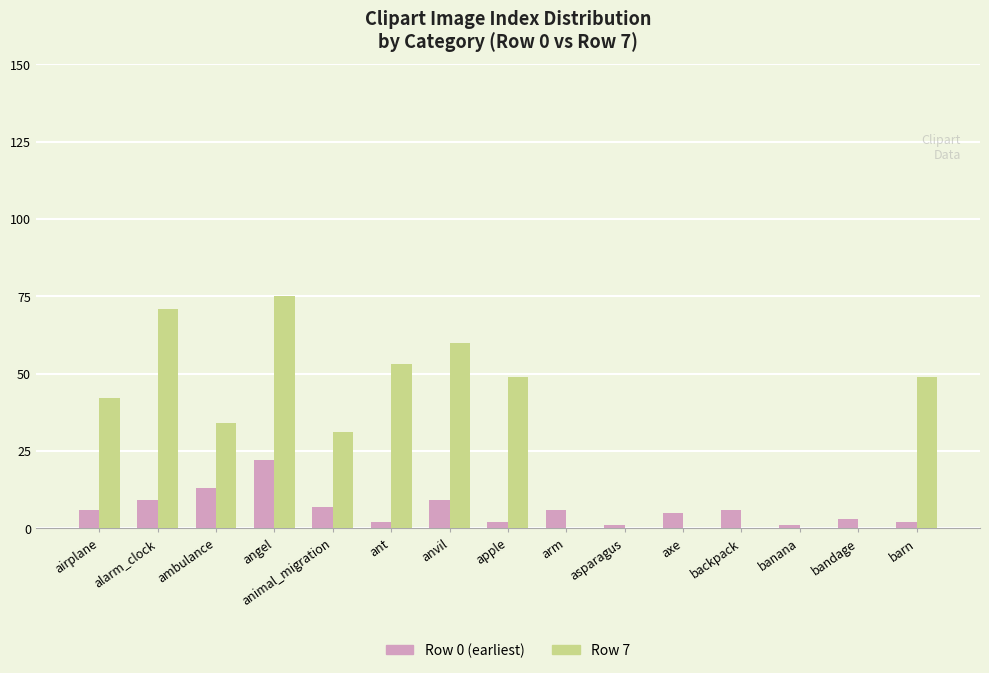

Between airplane and backpack, which series saw the biggest shift?

Row 7